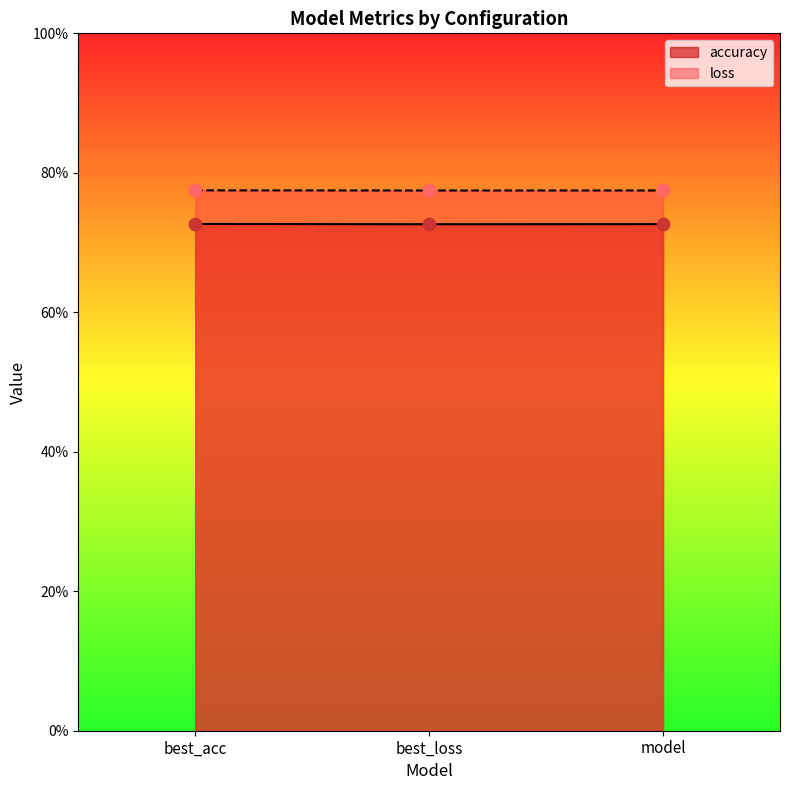

What is the total value across all series at model?

1.5